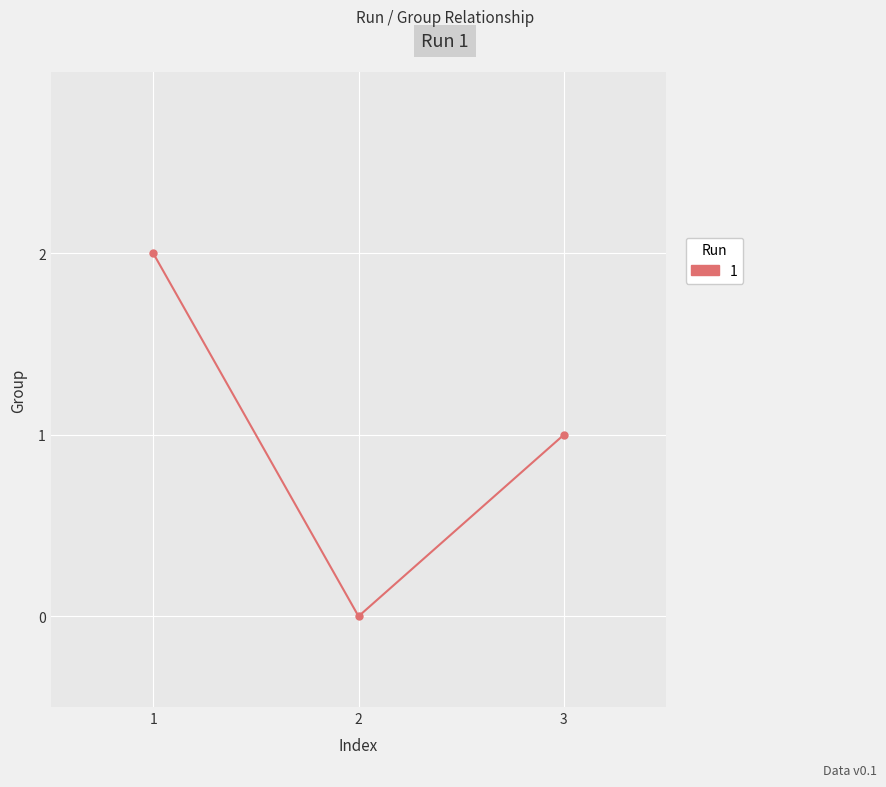

List the labels in order of value, smallest first.

2, 3, 1